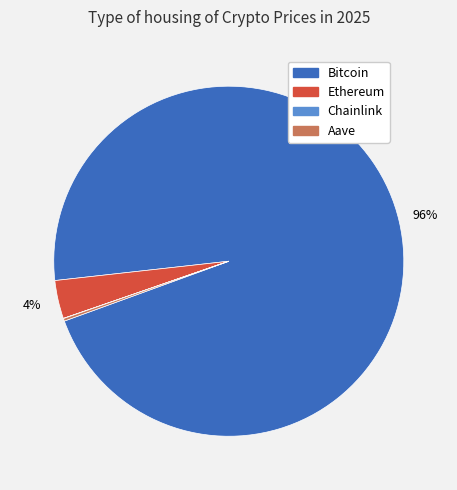

Is it true that Ethereum is 4% of the pie?

True